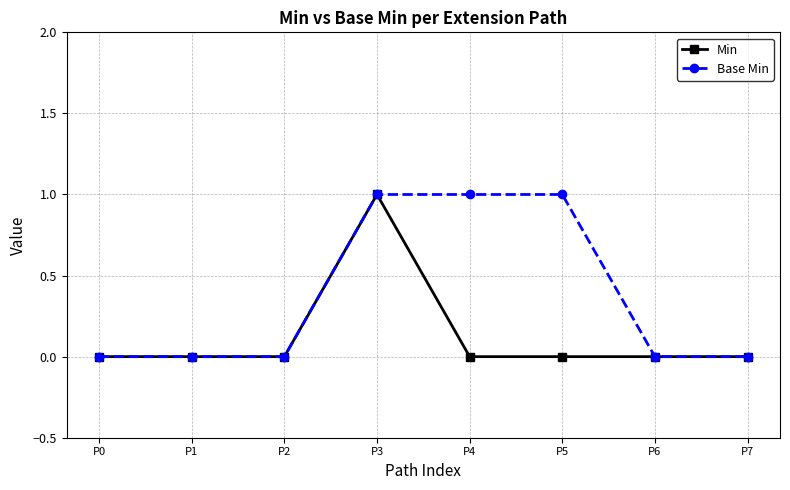

The value of Base Min at P1 is -1. True or false?

False